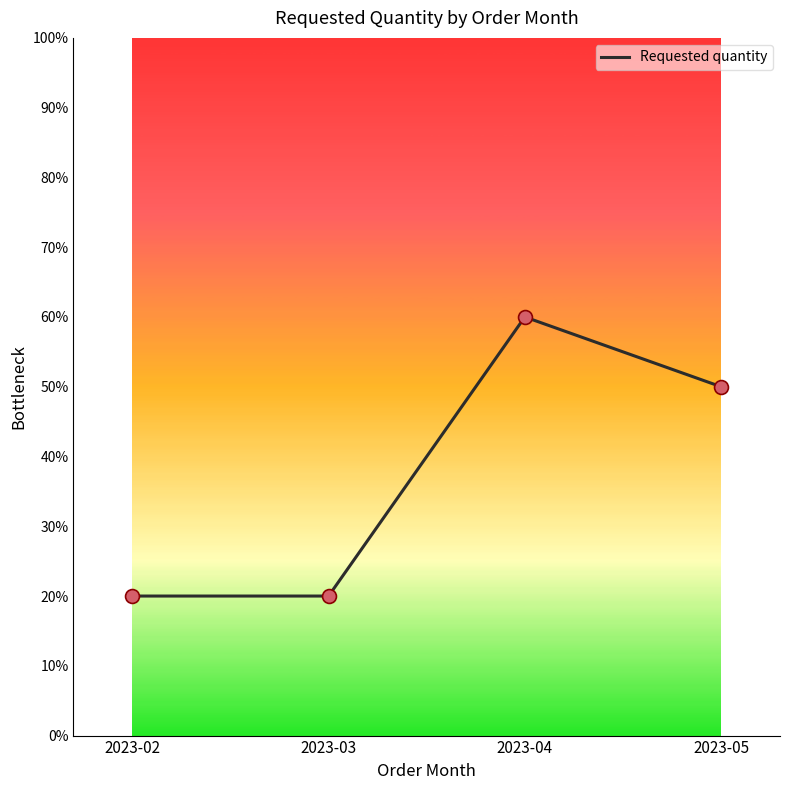

Between 2023-04 and 2023-03, which is larger?

2023-04